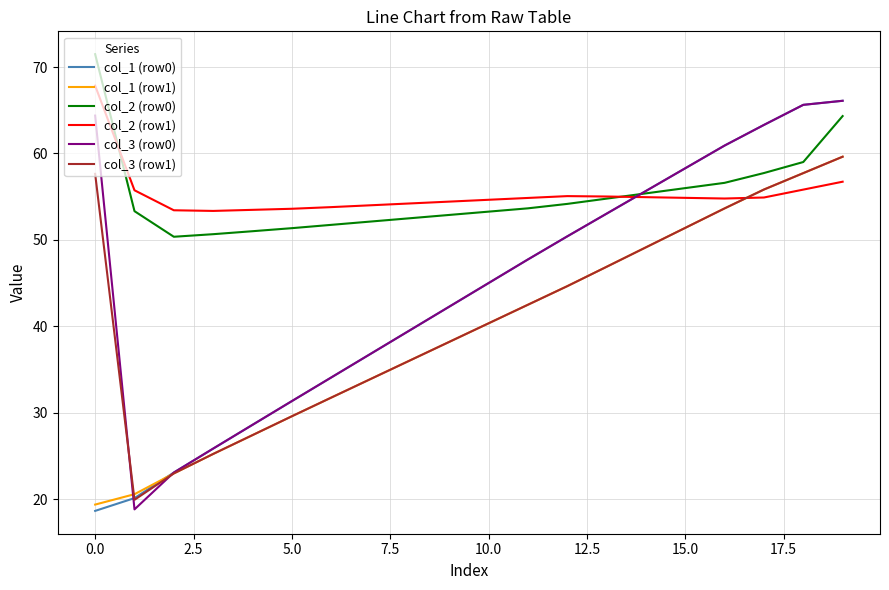

How many intersections are there between col_2 (row1) and col_1 (row0)?

1